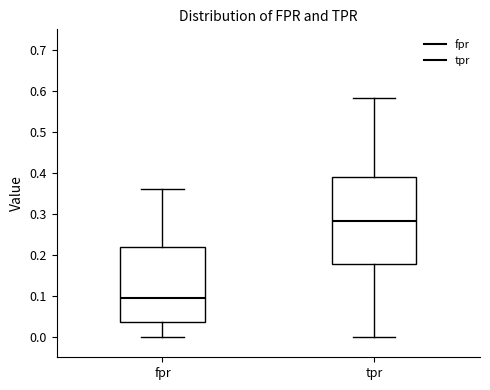

Comparing the boxes themselves (not the whiskers), which one is the tallest?

tpr